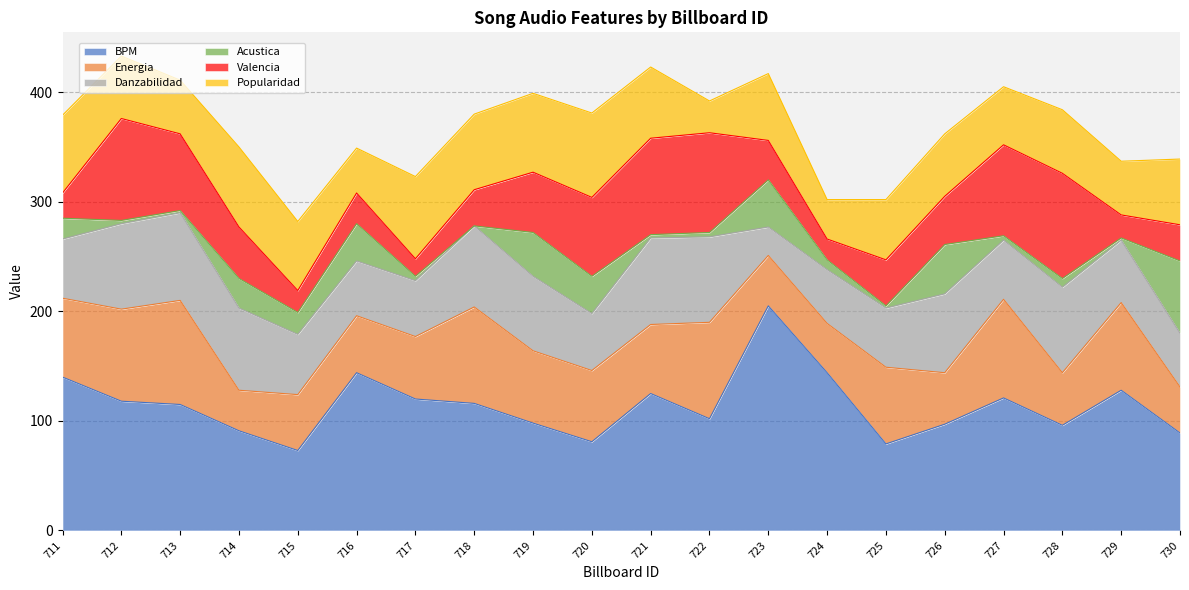

Rank the series at 717 from highest to lowest value.

BPM, Popularidad, Energia, Danzabilidad, Valencia, Acustica